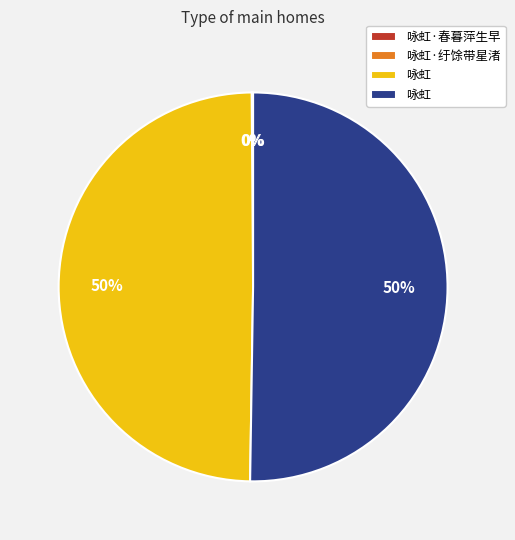

To the nearest percent, what is the average slice percentage?

25%